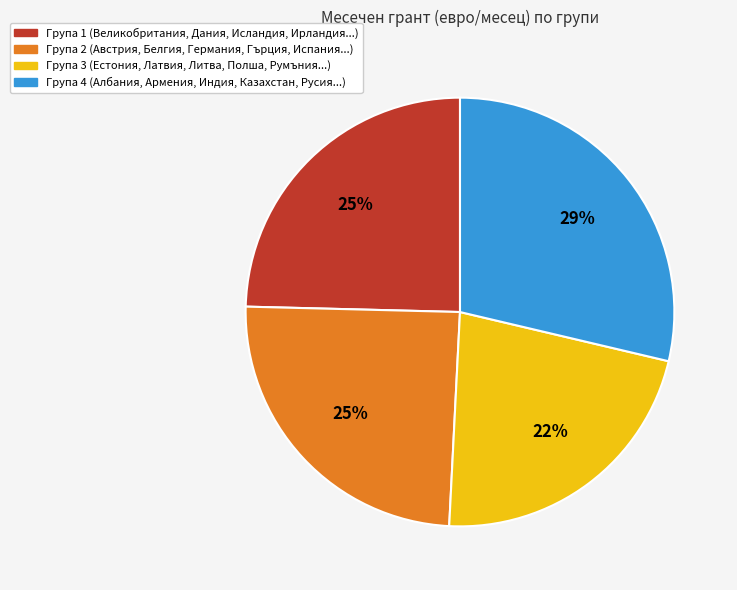

To the nearest percent, what is the difference between the Група 2 and Група 4 slice percentages?

4%